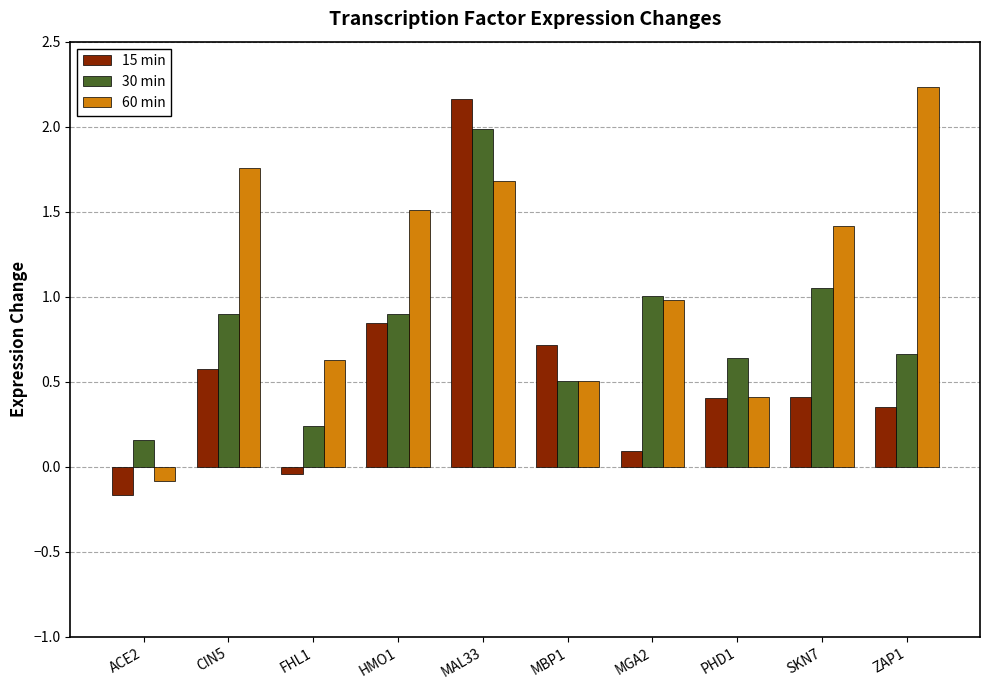

Which series changed the most between PHD1 and ZAP1?

60 min